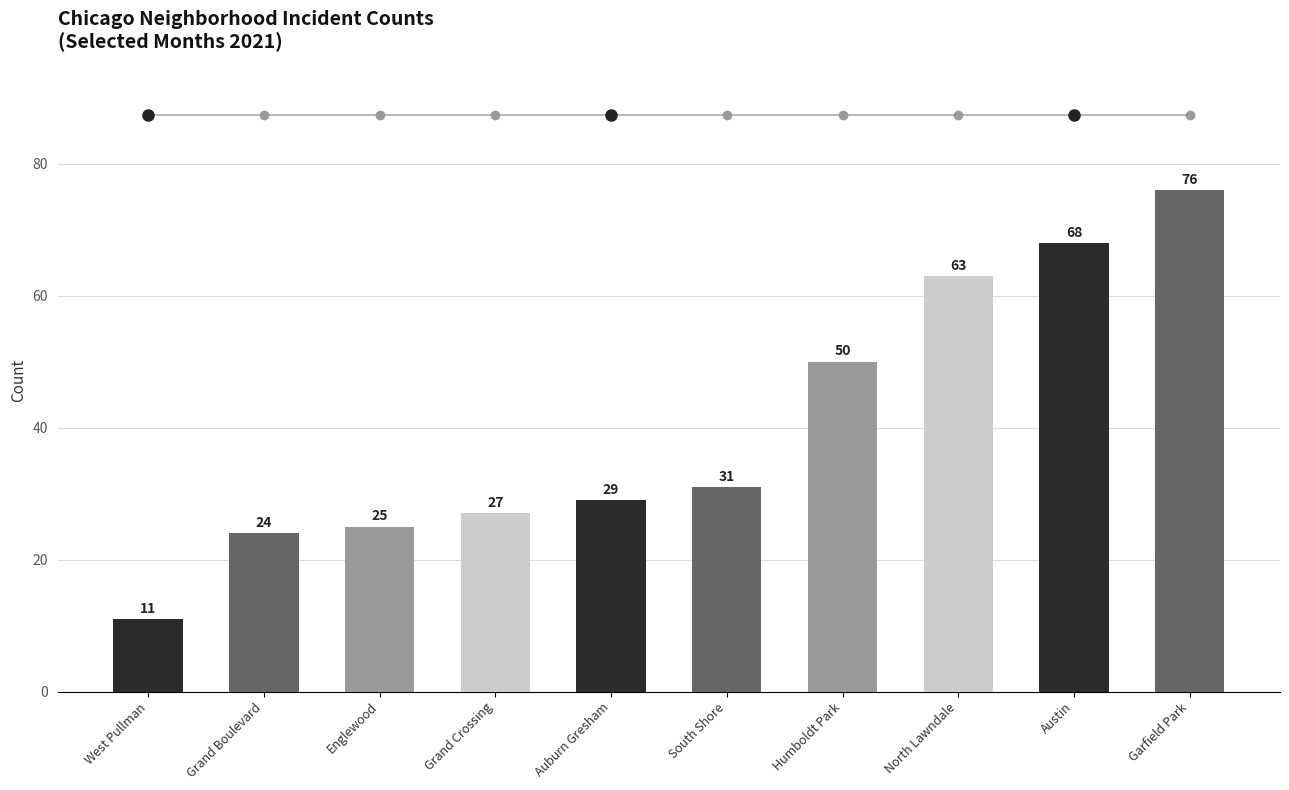

How many values are below 31?

5